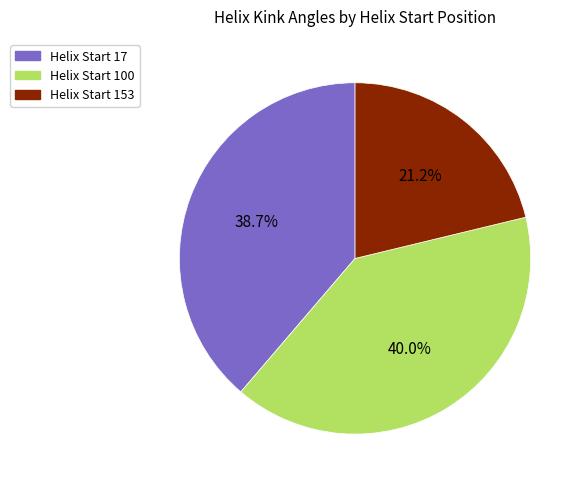

How many slices are in this pie chart?

3